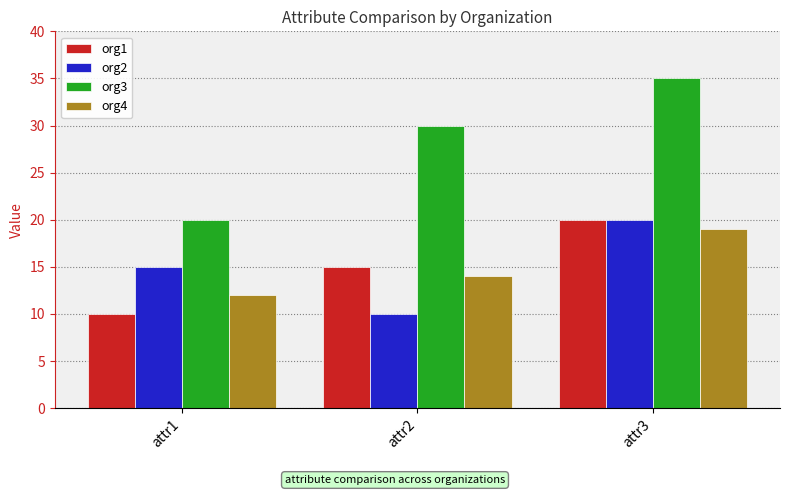

At which category is the sum across all series the highest?

attr3